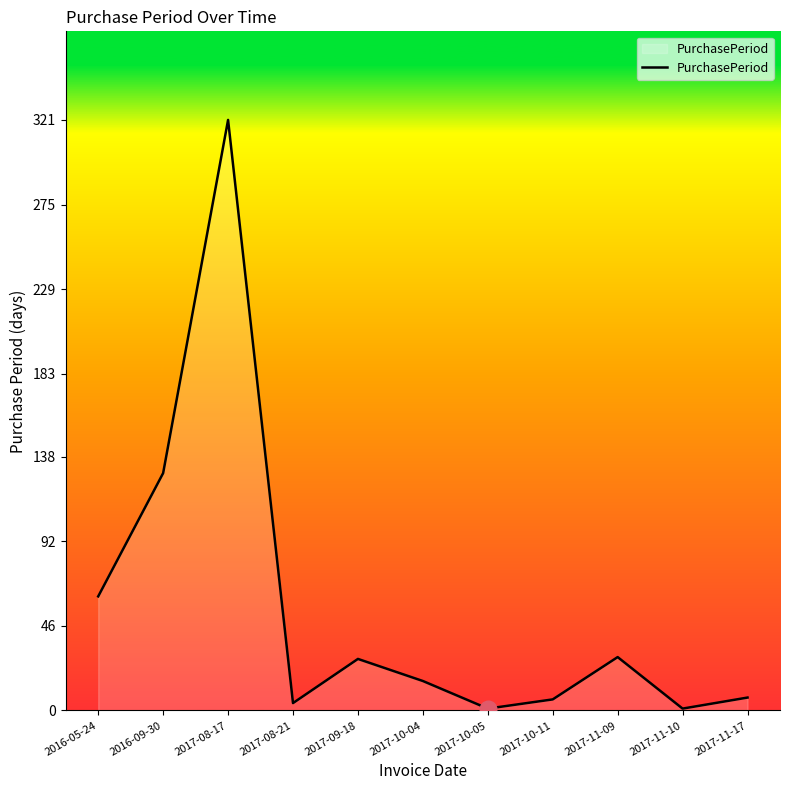

What is the change in value from 2016-09-30 to 2017-10-04?

-113